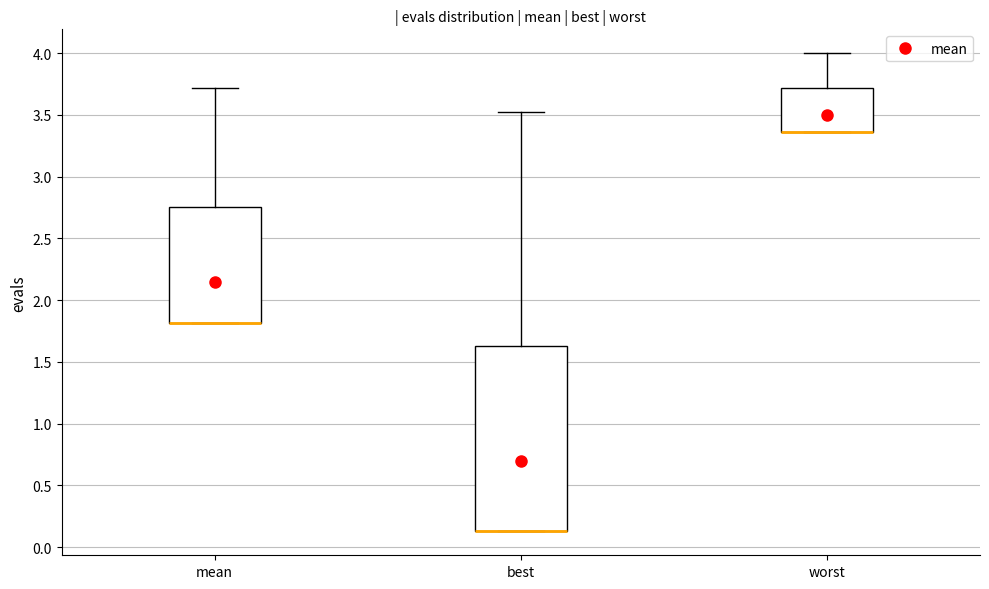

Reading left to right, read every box against the y-axis: the position of its median line, the range the box covers, and the ends of its whiskers. The values are not printed on the chart, so give them approximately, as read against the axis.

mean: median 1.80 (drawn on the box's lower edge), box 1.80 to 2.75, whiskers 1.80 to 3.70
best: median 0.15 (drawn on the box's lower edge), box 0.15 to 1.65, whiskers 0.15 to 3.50
worst: median 3.35 (drawn on the box's lower edge), box 3.35 to 3.70, whiskers 3.35 to 4.00